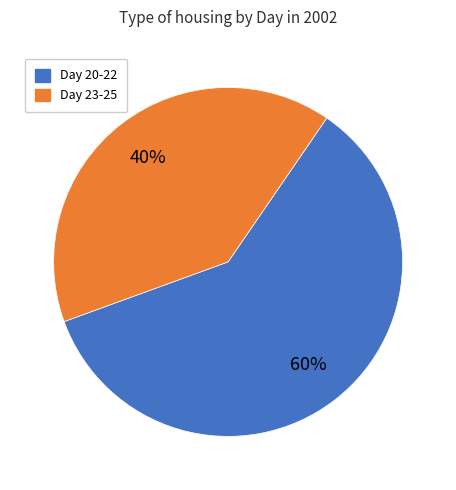

To the nearest percent, what is the average slice percentage?

50%